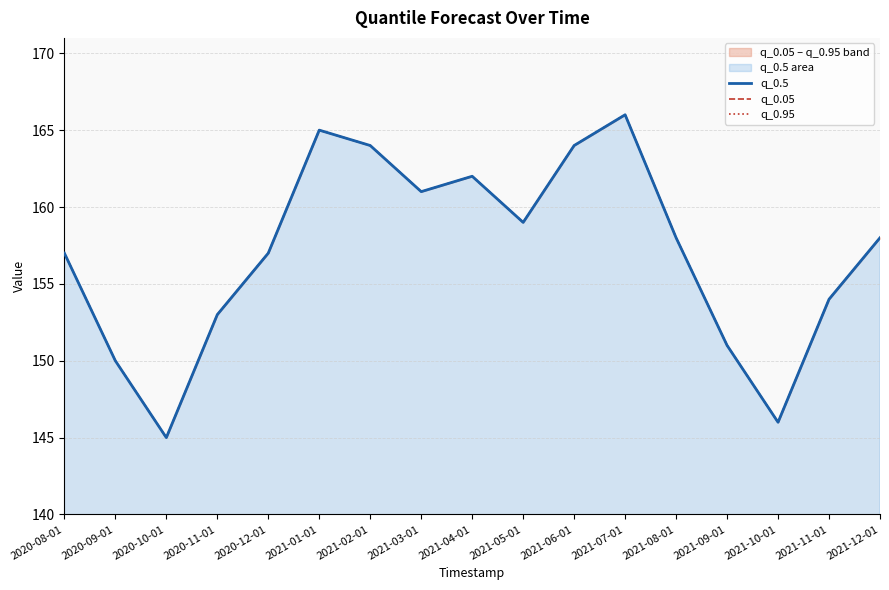

What value does the q_0.05 series have at 2021-08-01?

158